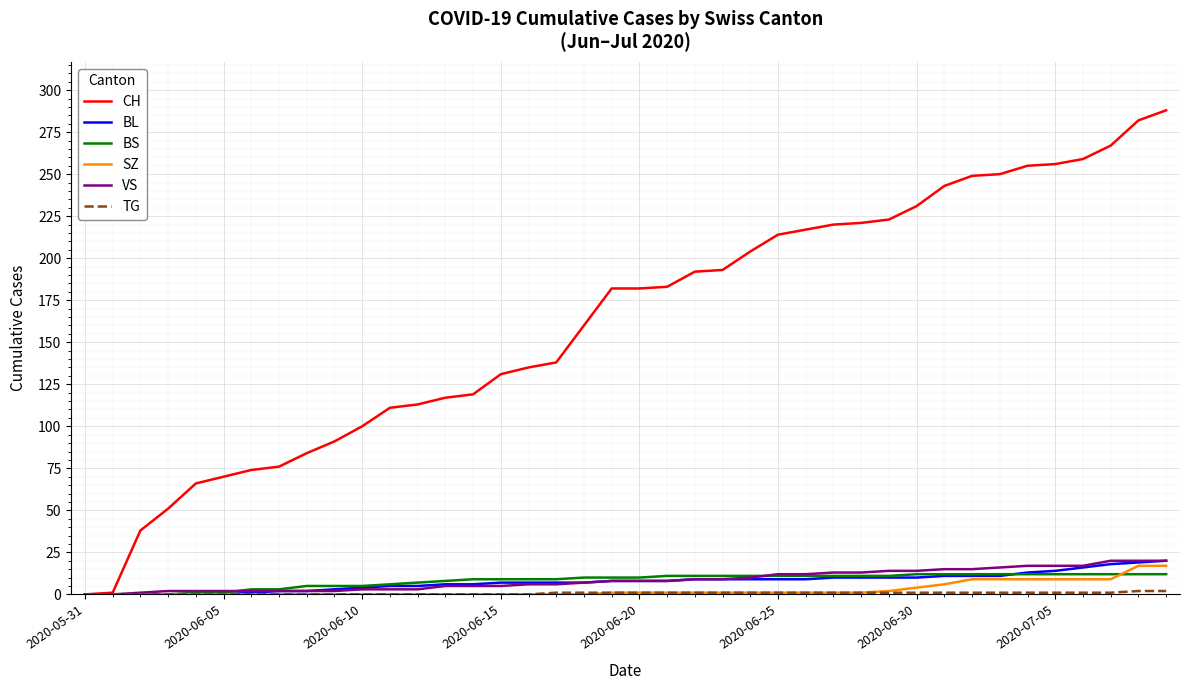

Which series has the largest total across all categories?

CH